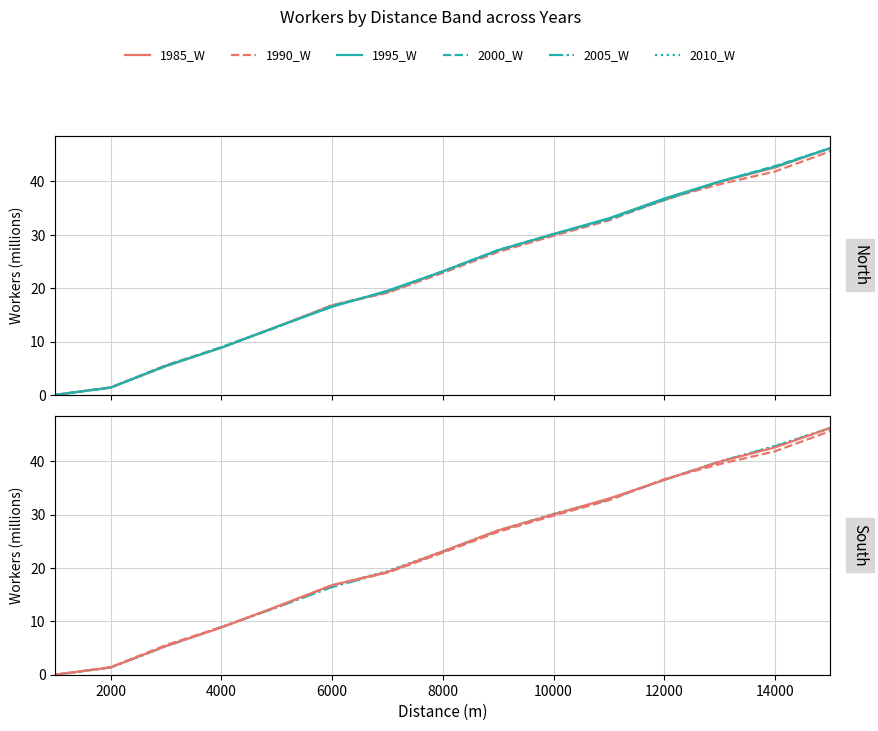

The value of 1995_W at 16000 is 43.0. True or false?

False